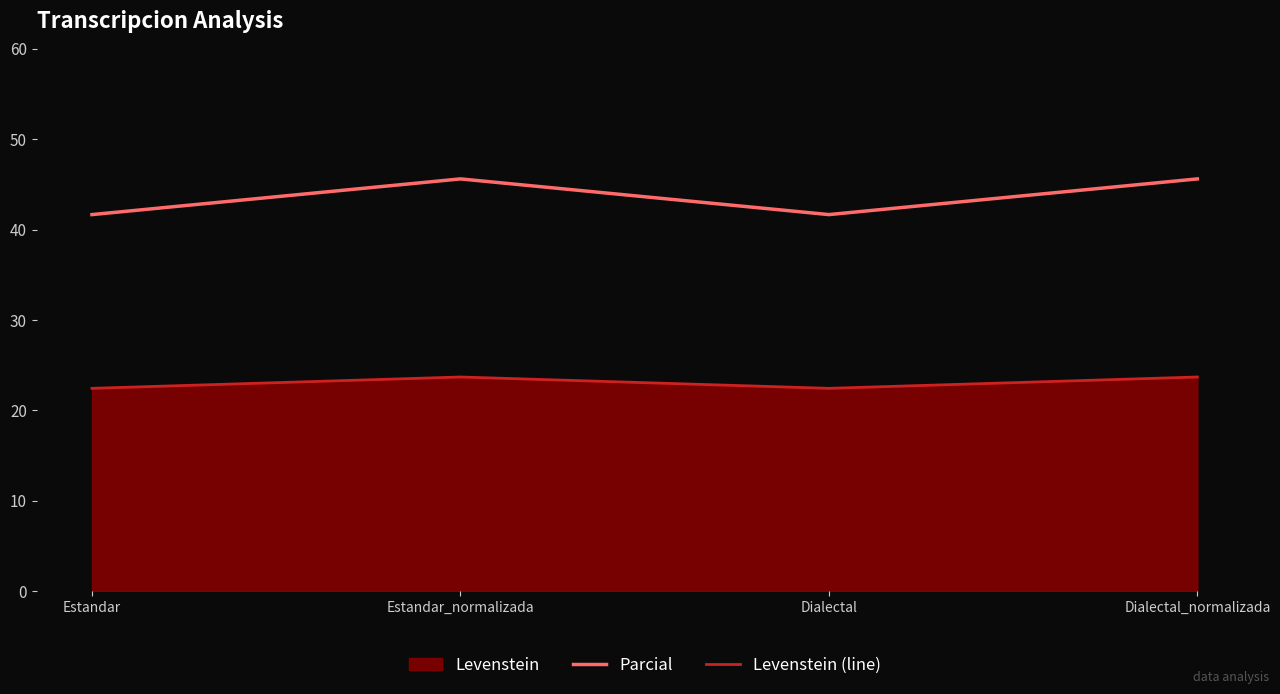

What is the difference between the Parcial values at Estandar and Estandar_normalizada?

3.9